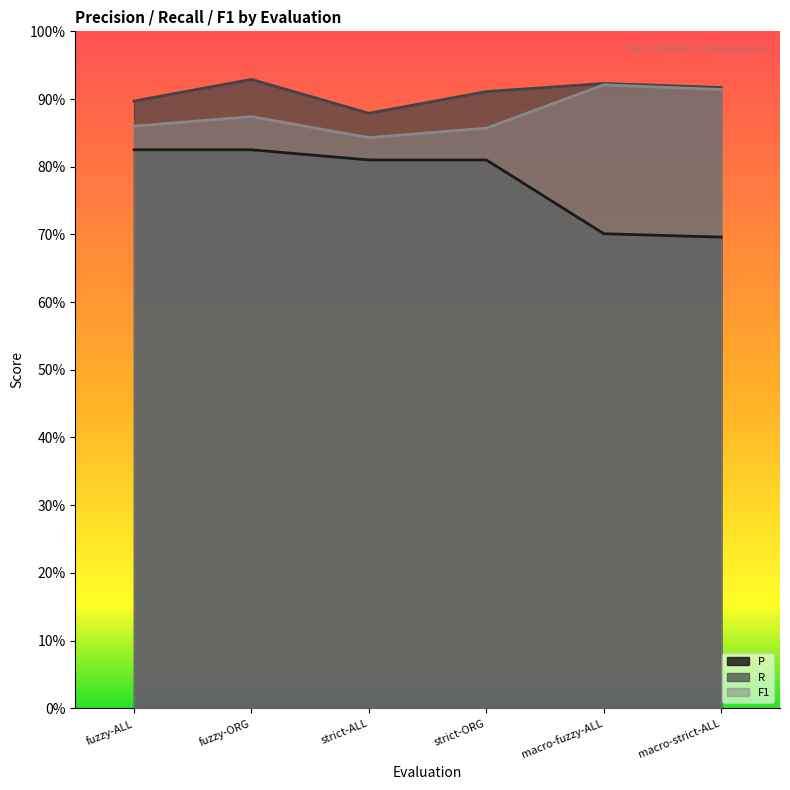

True or false: P and F1 intersect in this chart.

False